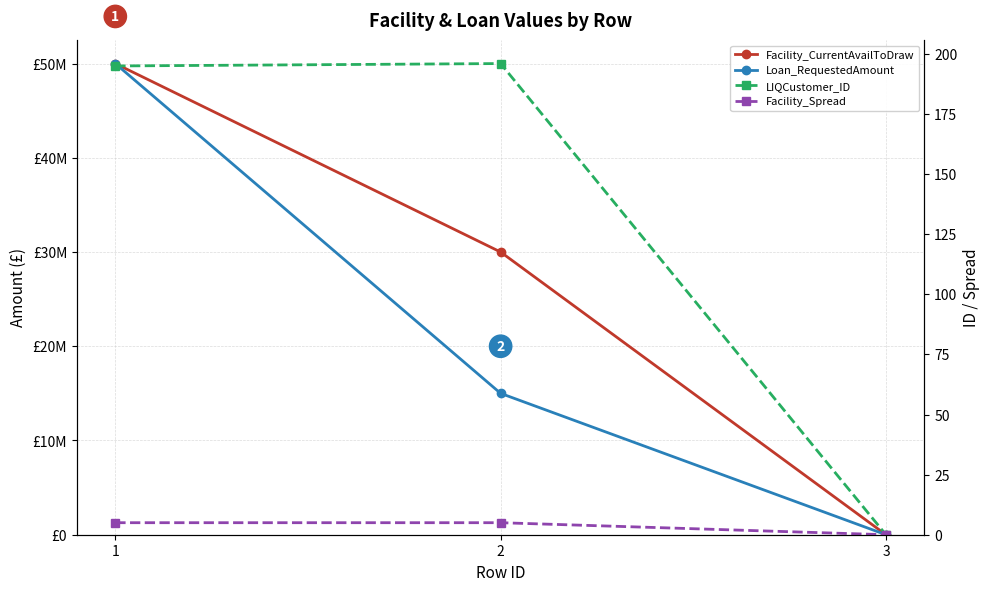

The Facility_Spread series shows -3 at 3. True or false?

False